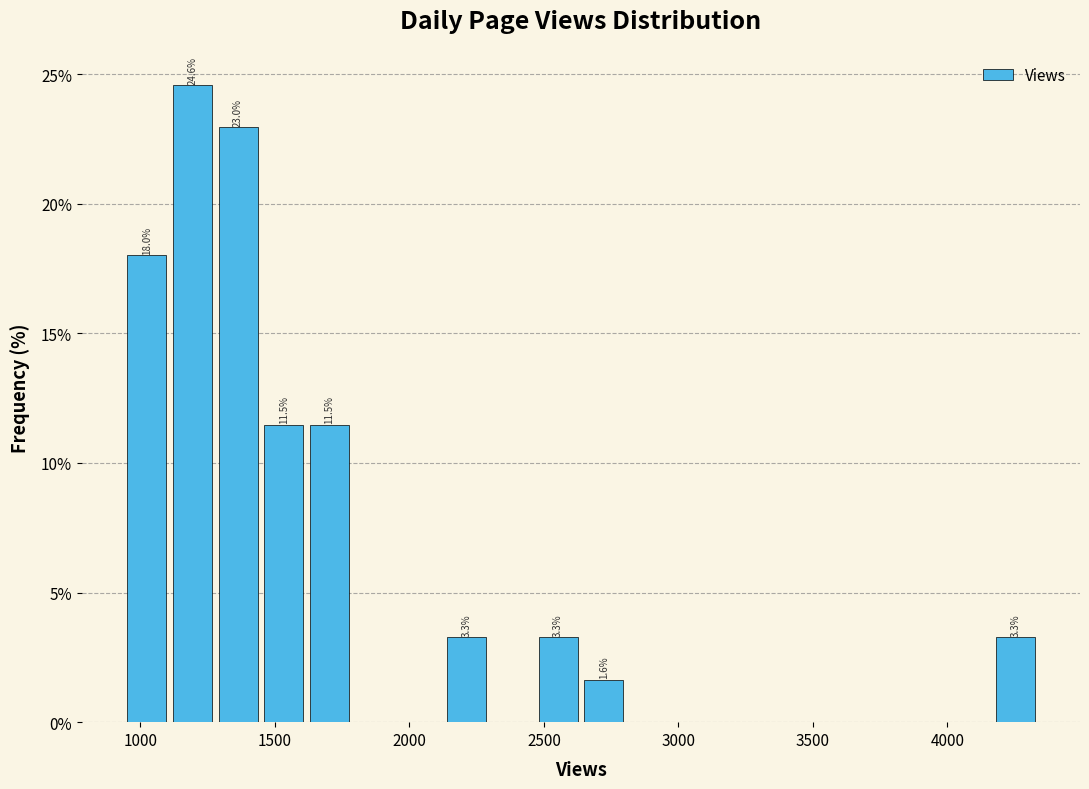

Around what value on the x-axis is the tallest bar? Give the approximate position of its centre, as read against the axis.

1200